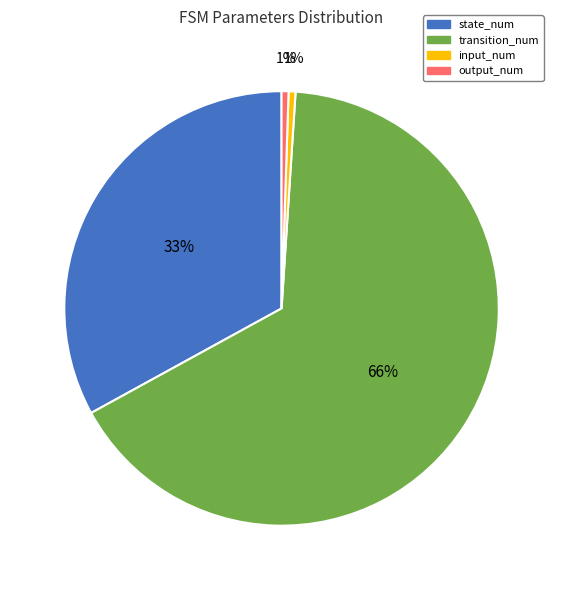

True or false: input_num accounts for 1% of the total.

True